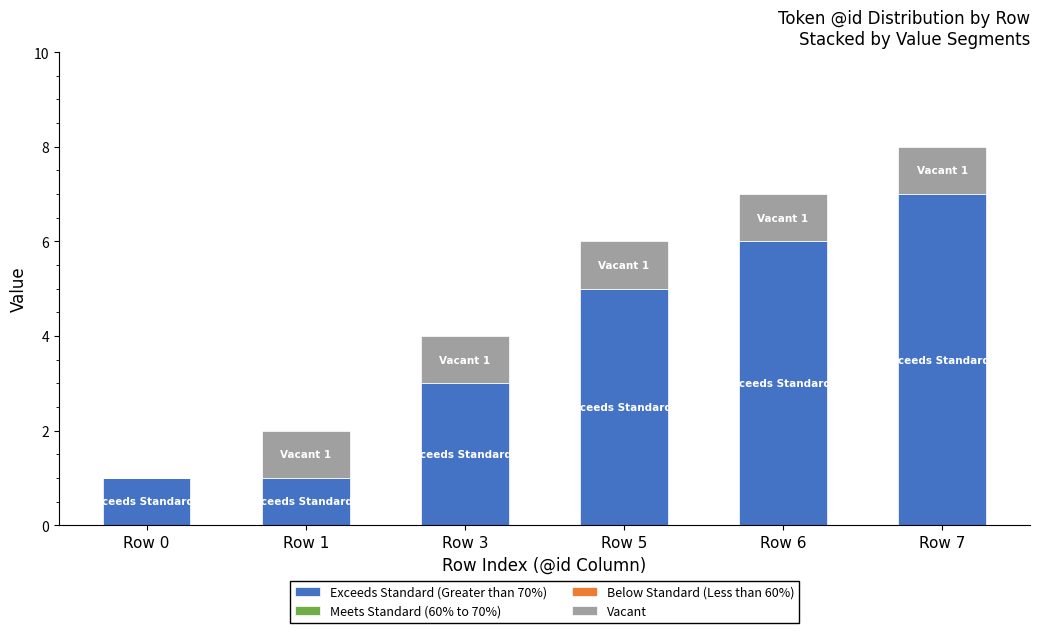

Reading left to right, what are the values for Exceeds Standard (Greater than 70%)?

Row 0=1	Row 1=1	Row 3=3	Row 5=5	Row 6=6	Row 7=7